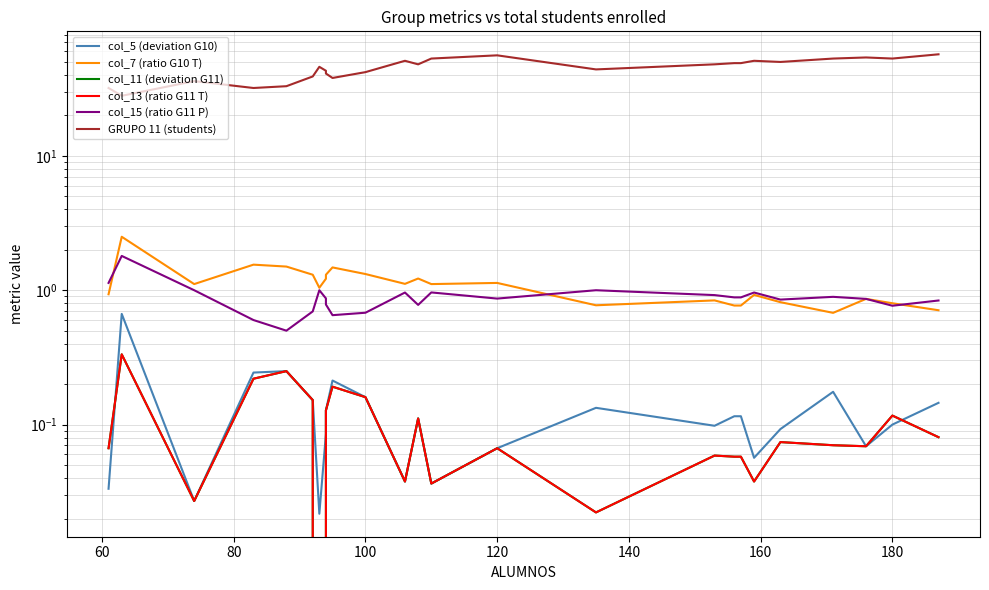

True or false: col_15 (ratio G11 P) and col_13 (ratio G11 T) cross at least once.

False